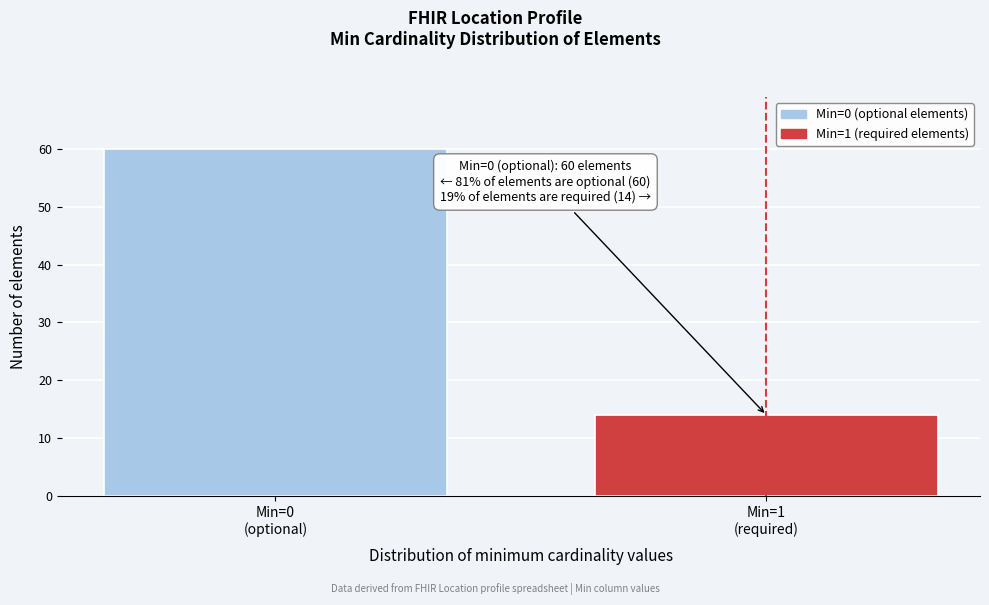

Reading left to right, extract all data points from this chart.

60	14